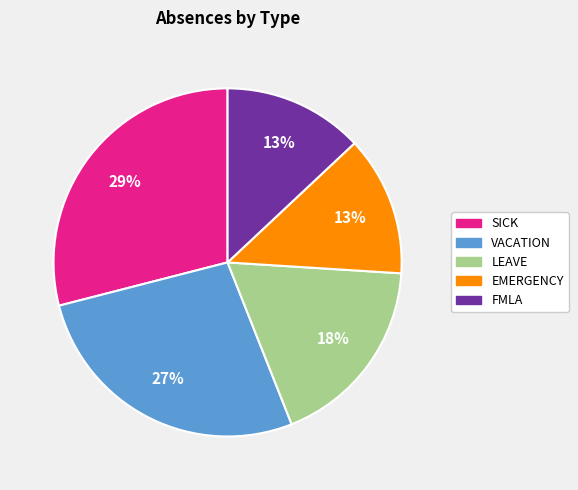

Which has a higher value, VACATION or EMERGENCY?

VACATION